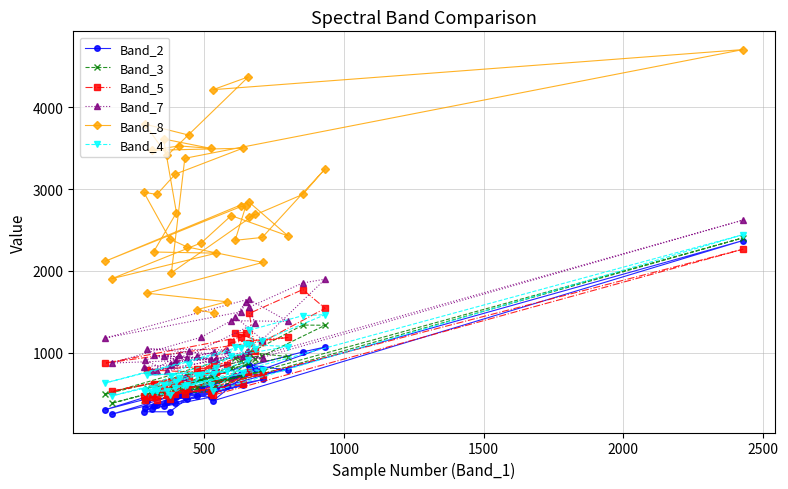

What are all the series names shown in the legend?

Band_2, Band_3, Band_5, Band_7, Band_8, Band_4